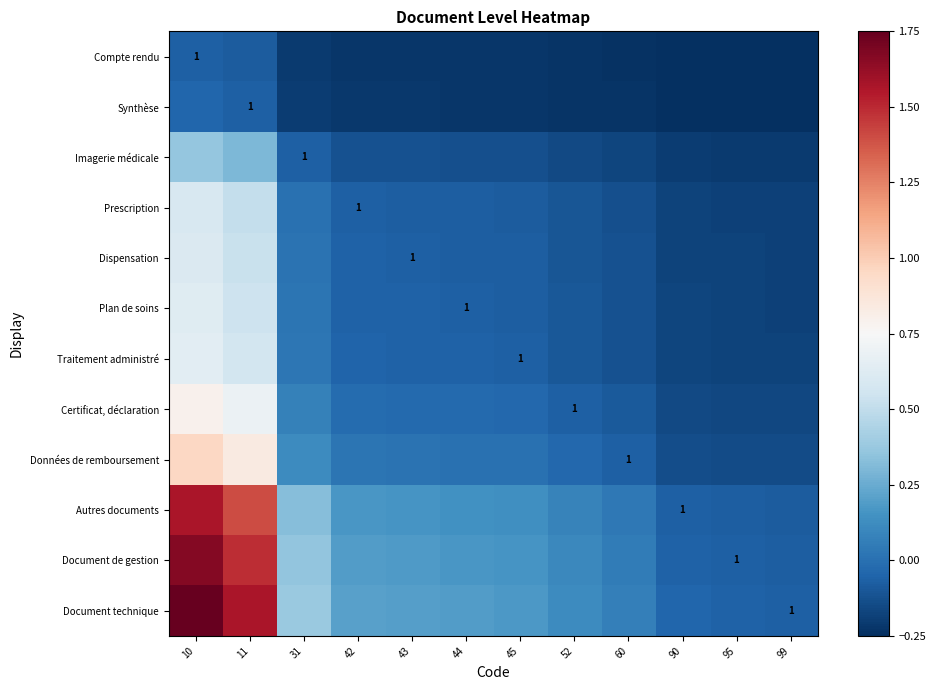

The value of Certificat, déclaration at 43 is -0.0. True or false?

False